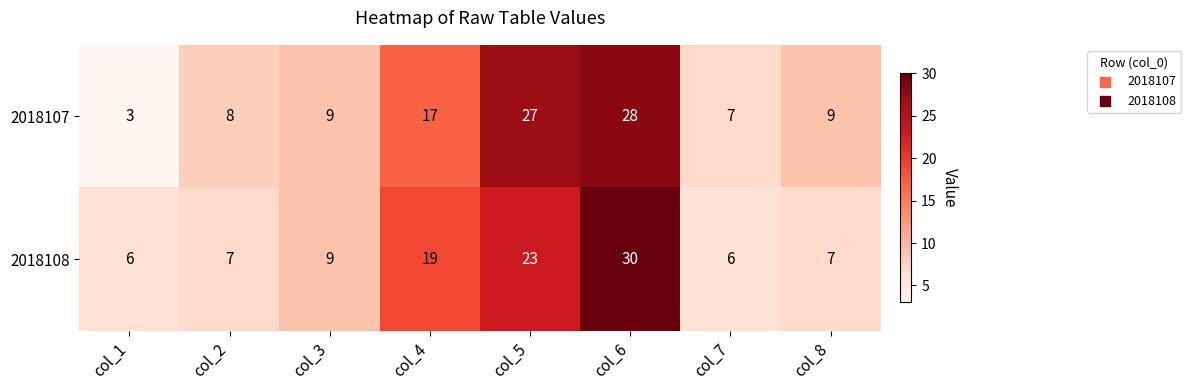

At which category is the sum across all series the highest?

col_6